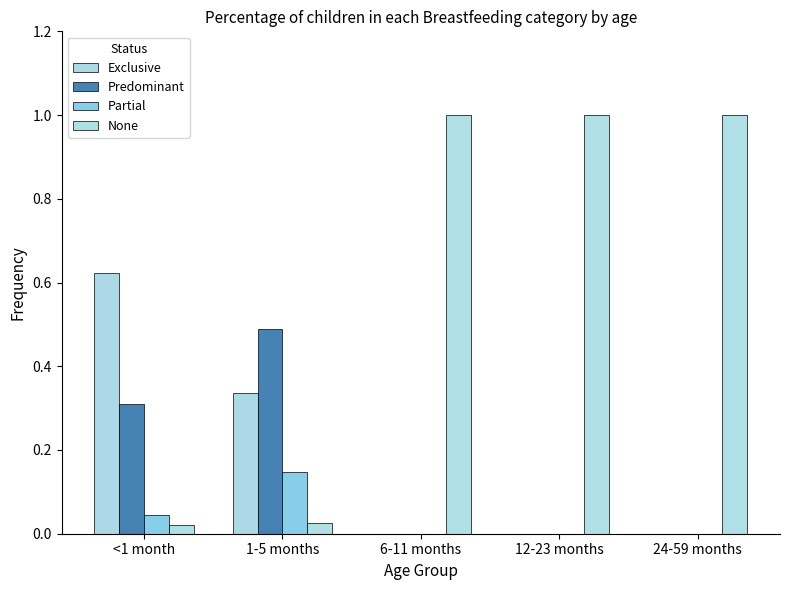

Which category has the highest value in the Predominant series?

1-5 months